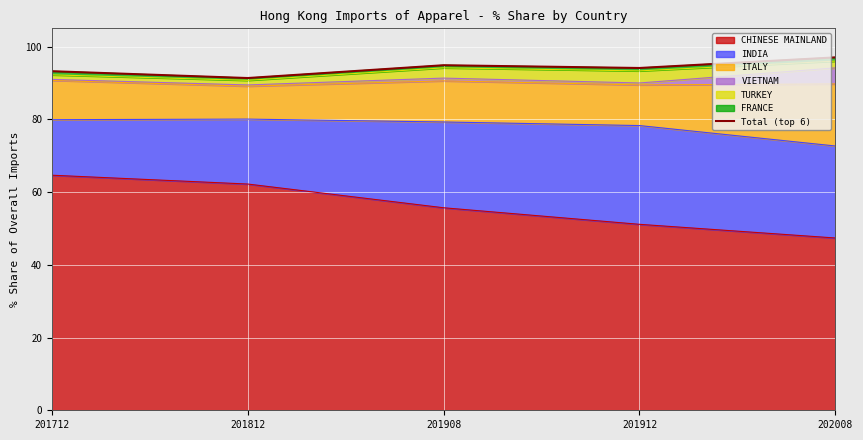

What value does the data have at 201712?

93.2